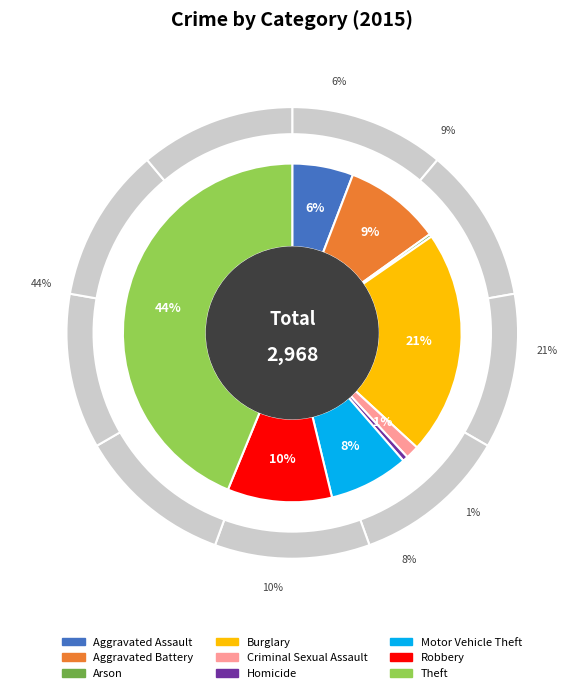

To the nearest percent, what is the average slice percentage?

11%